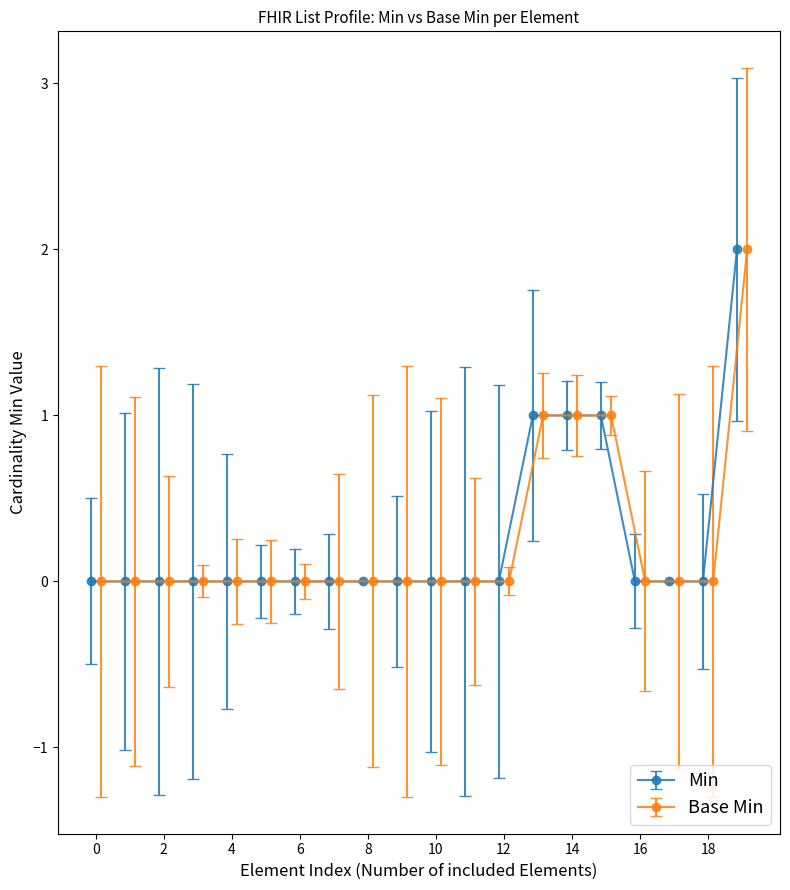

Is it true that Min equals -1 at List.meta.tag?

False